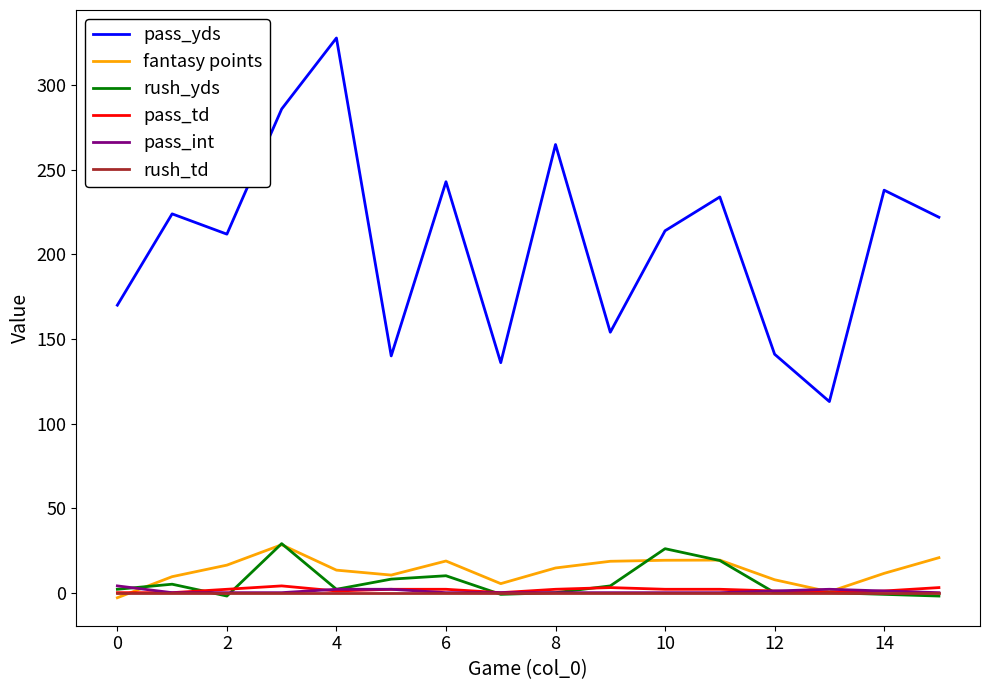

Which series has the largest total across all categories?

pass_yds